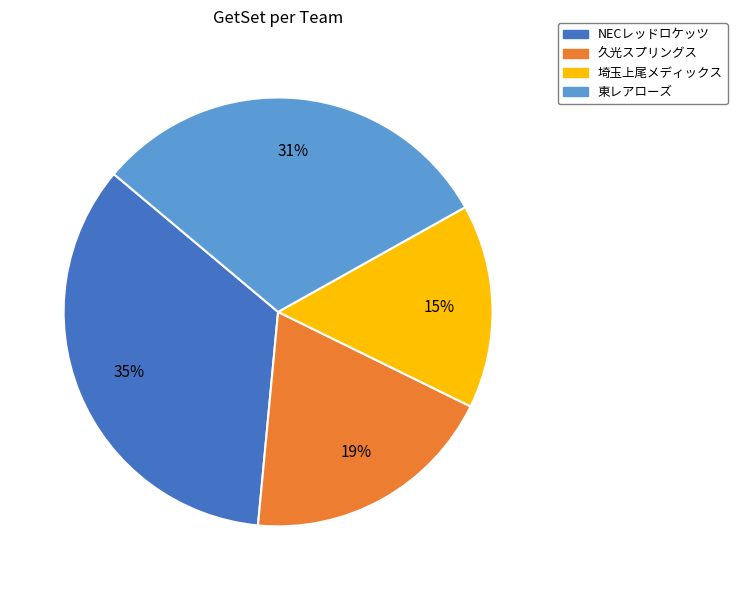

To the nearest percent, what is the average slice percentage?

25%